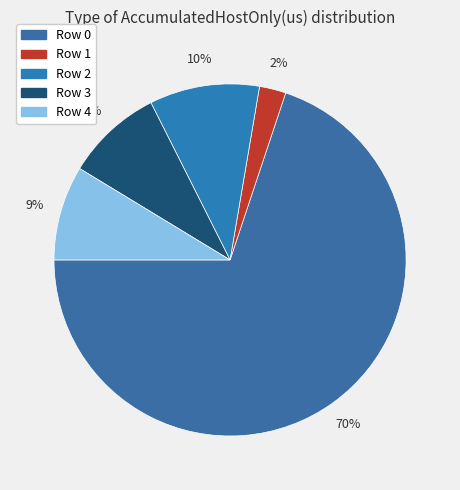

What is the change in value from Row 0 to Row 3?

-15101.7